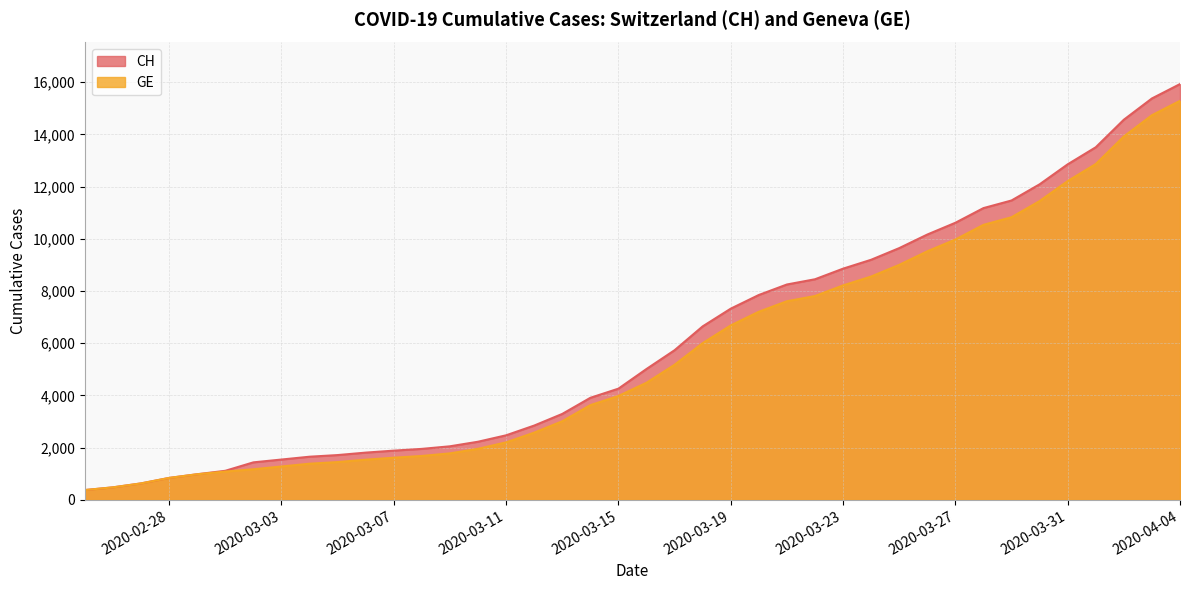

At which category is the sum across all series the highest?

2020-04-04